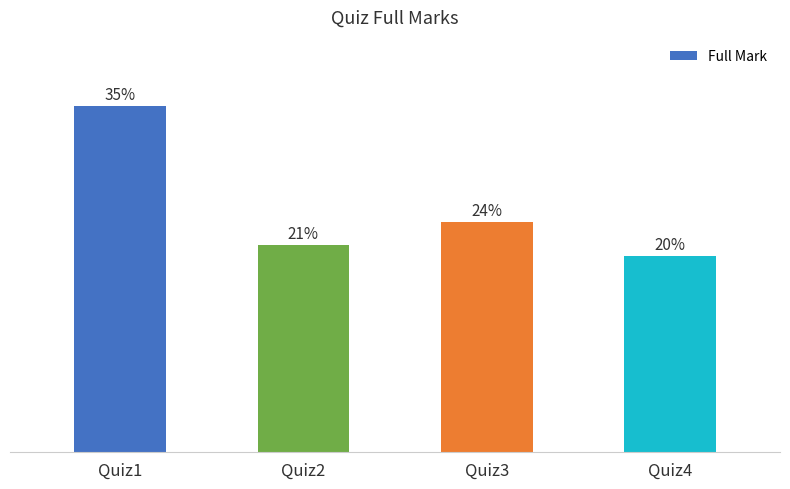

What is the change in value from Quiz1 to Quiz3?

-20